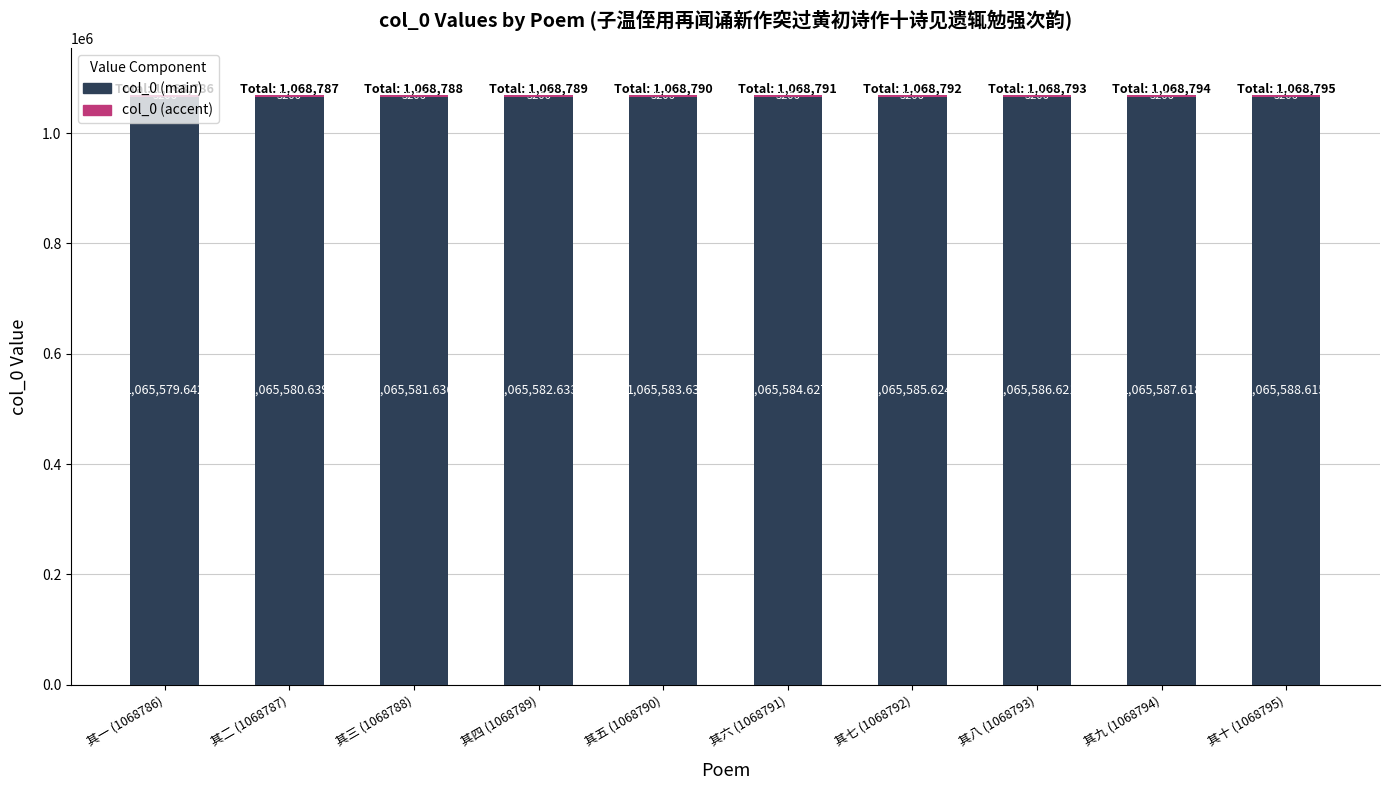

Are the bars horizontal?

No